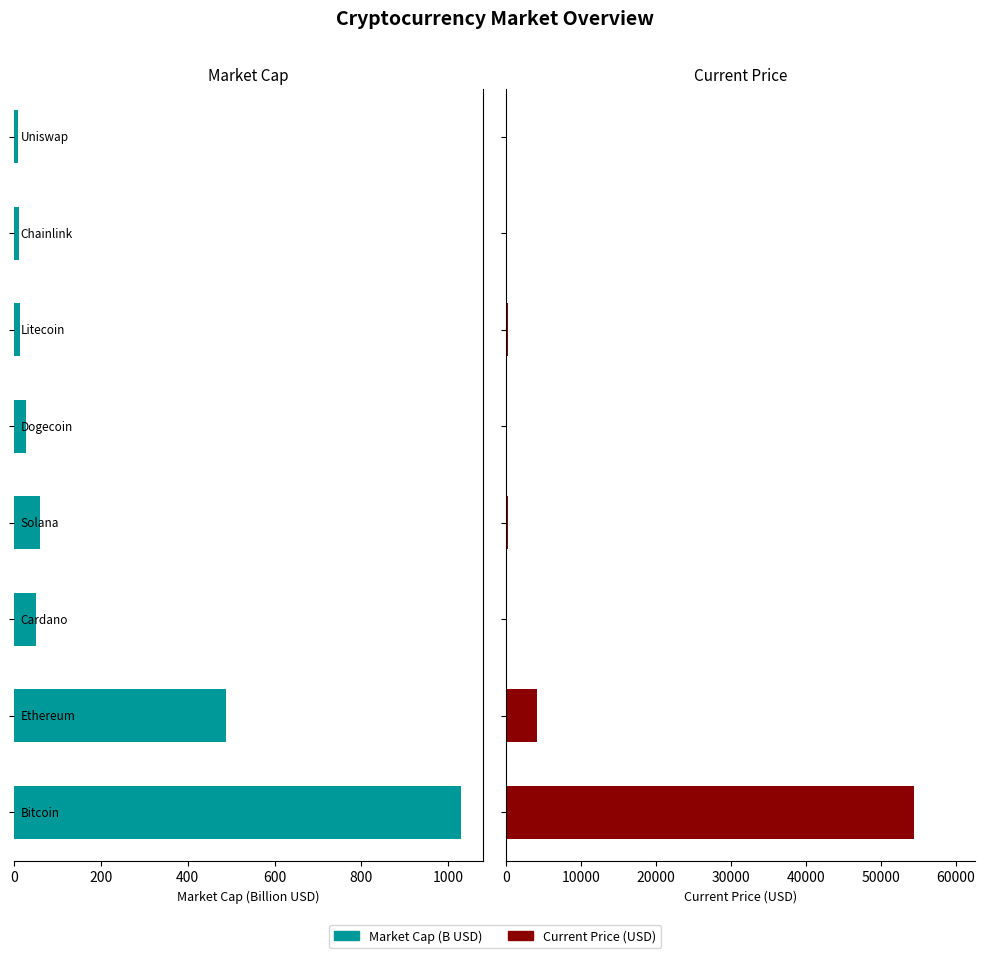

Count the number of data series in this chart.

2